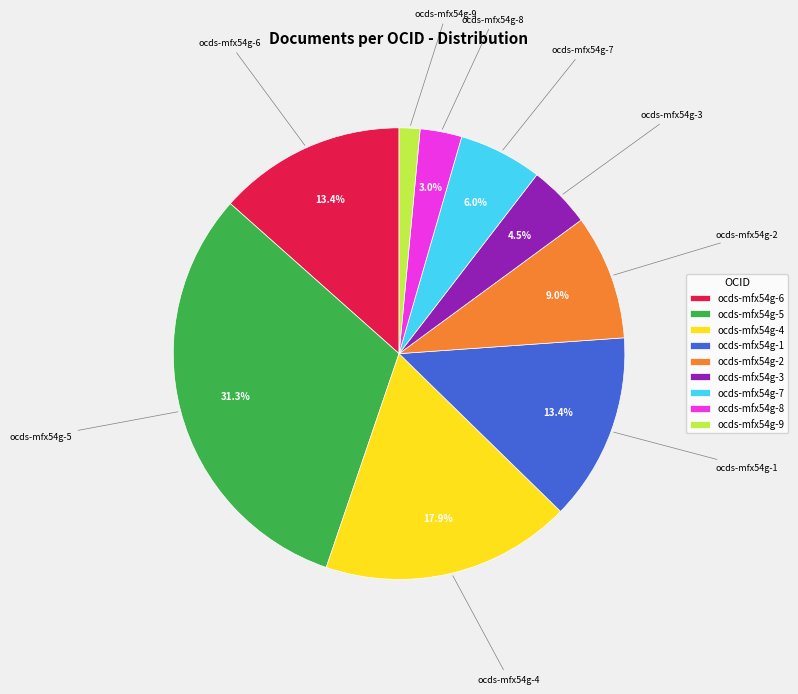

The ocds-mfx54g-7 slice represents 1% of the pie. True or false?

False